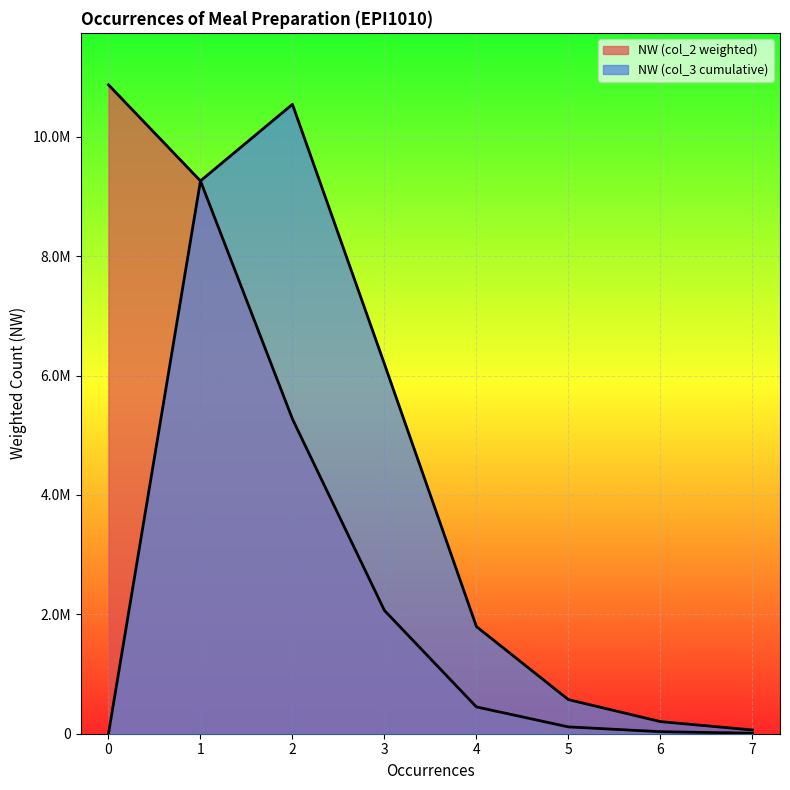

Between 4 and 1, which is larger?

1